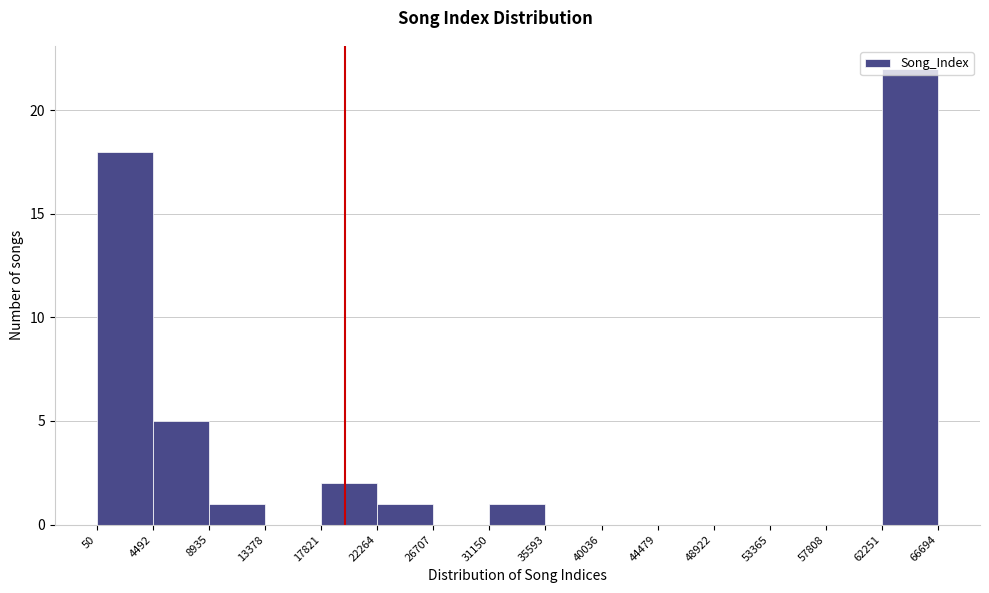

Reading left to right, transcribe this chart: for each bar, give the range it covers on the x-axis and its height. The values are not printed on the chart, so give them approximately, as read against the axis.

50 to 4492: 18
4492 to 8935: 5
8935 to 13378: 1
13378 to 17821: 0
17821 to 22264: 2
22264 to 26707: 1
26707 to 31150: 0
31150 to 35593: 1
35593 to 40036: 0
40036 to 44479: 0
44479 to 48922: 0
48922 to 53365: 0
53365 to 57808: 0
57808 to 62251: 0
62251 to 66694: 22